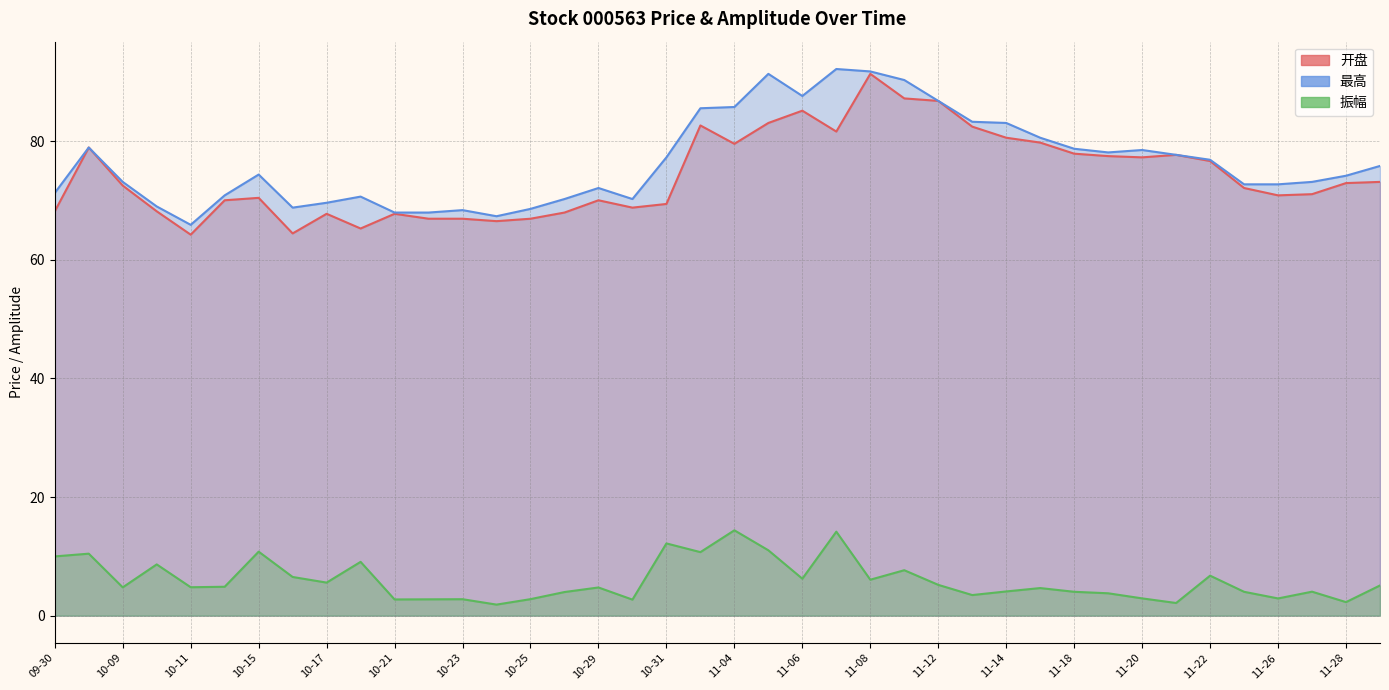

At which category is the sum across all series the highest?

11-08